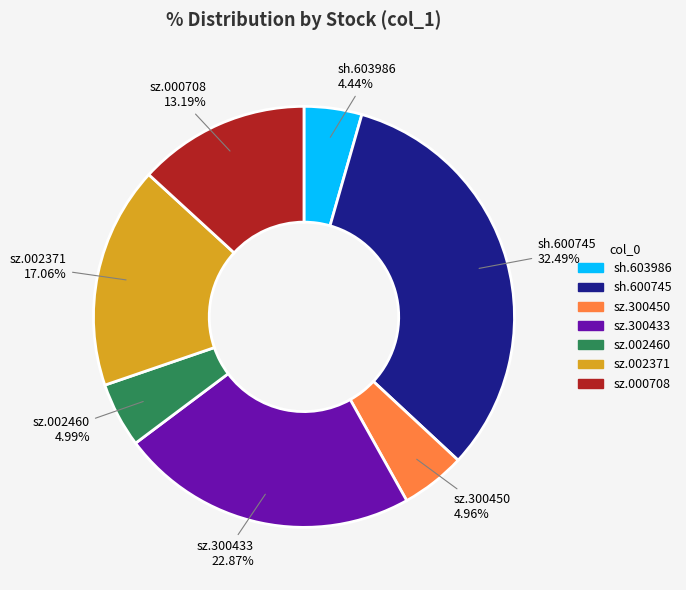

Combined, do sz.002371 and sz.002460 account for over 50%?

No